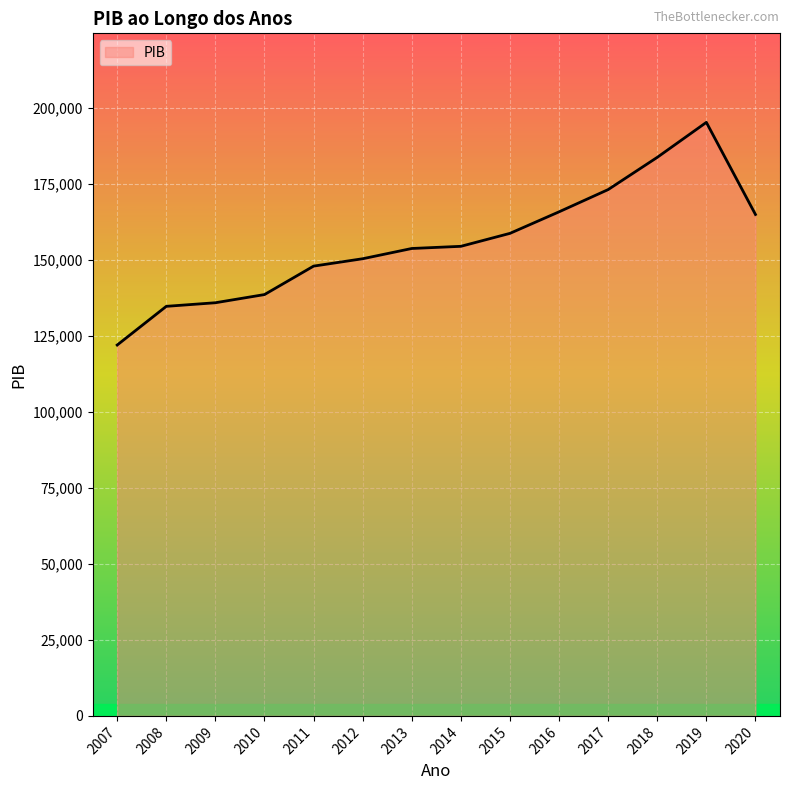

What is the average value?

155638.8